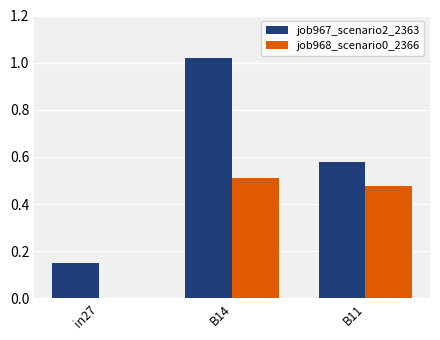

Are the bars grouped side by side (vs. stacked)?

Yes